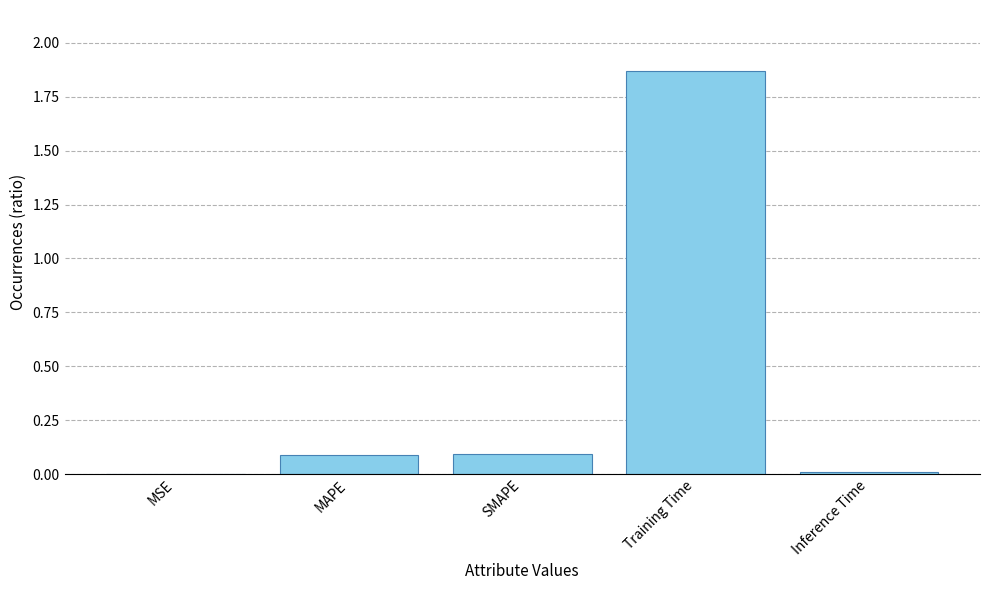

Which has a higher value, Inference Time or SMAPE?

SMAPE